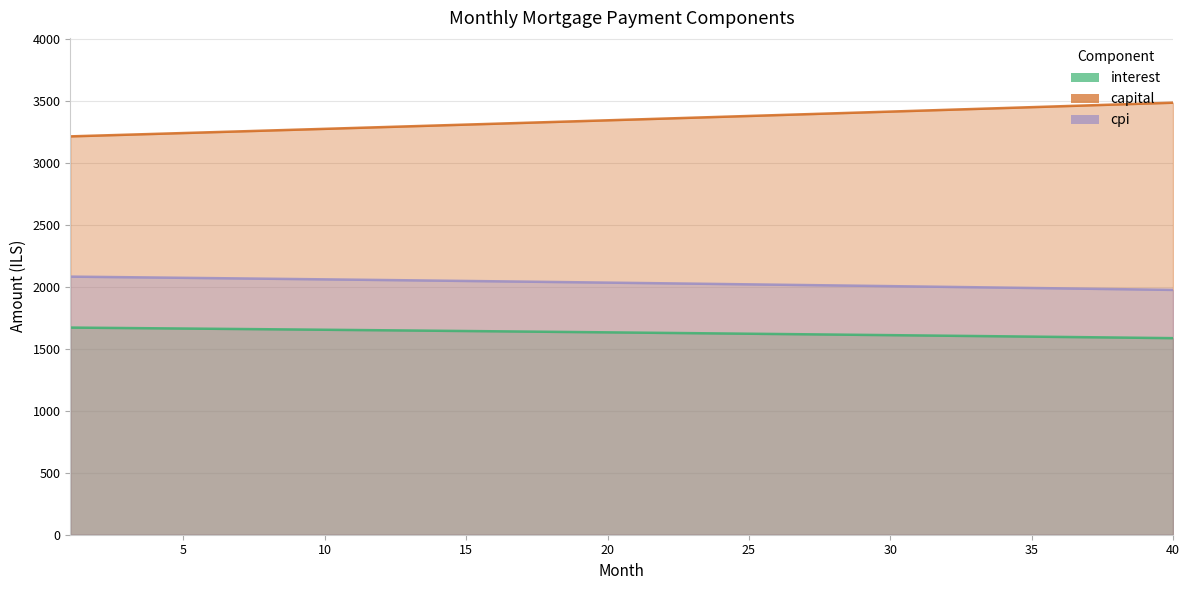

Rank the series by their maximum value, from highest to lowest.

capital, cpi, interest